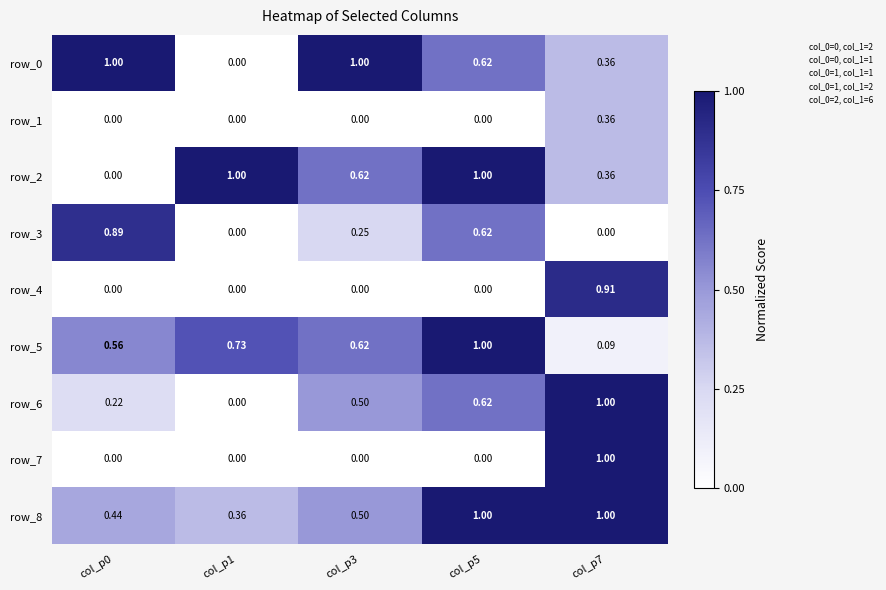

What is the difference between the row_6 values at col_p3 and col_p1?

0.5